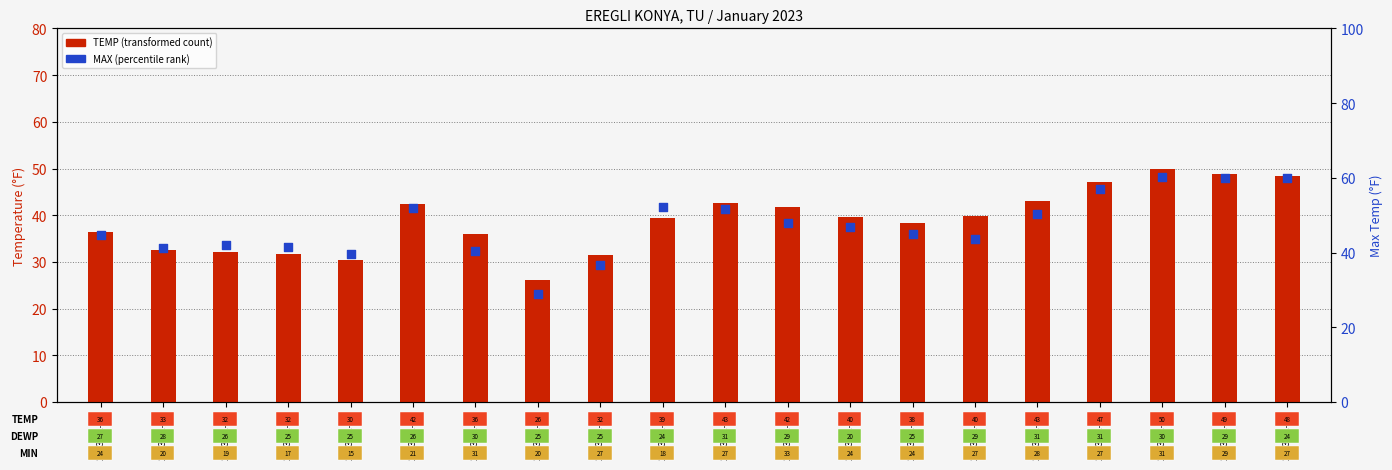

Which series contains the highest Y value?

MAX